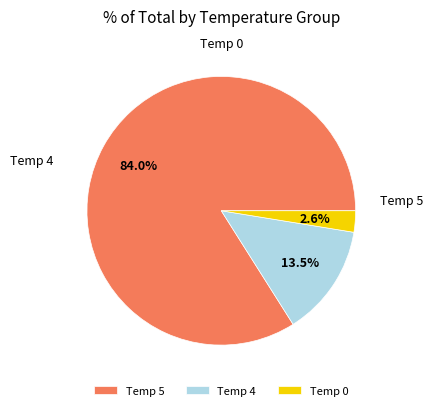

To the nearest percent, what is the difference between the largest and smallest slice percentages?

84%